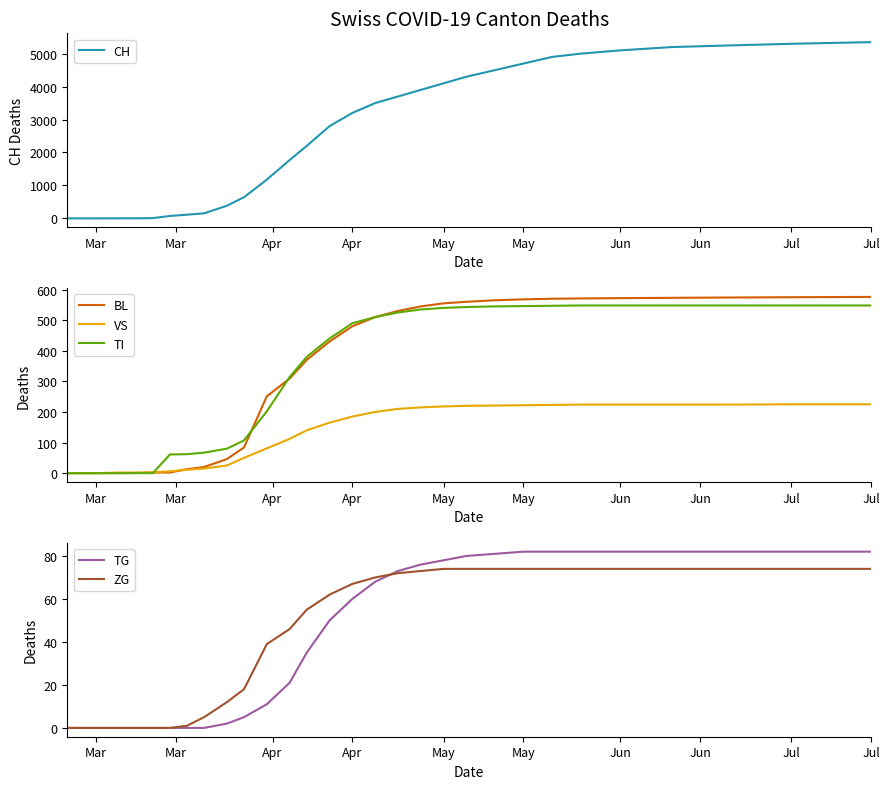

Does the chart display data point markers on the line(s)?

No